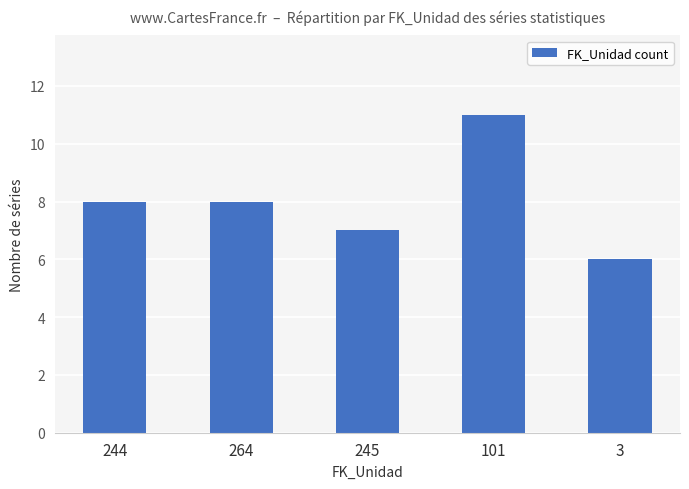

Reading left to right, transcribe all the data shown in this chart.

8	8	7	11	6